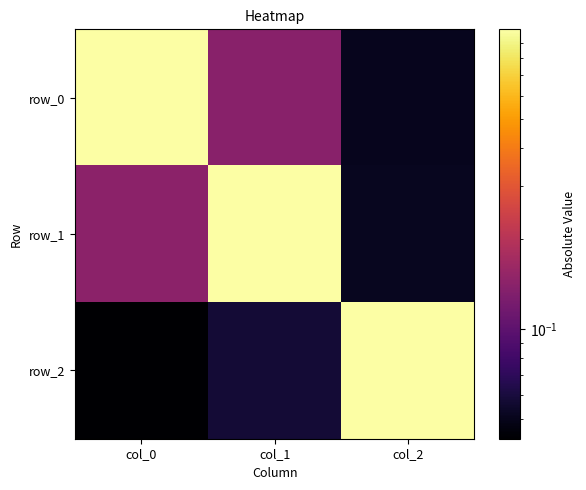

Reading right to left, list all the values displayed in this chart.

row_0: col_2=0.1	col_1=0.1	col_0=1.0
row_1: col_2=0.1	col_1=1.0	col_0=0.1
row_2: col_2=1.0	col_1=0.1	col_0=0.0